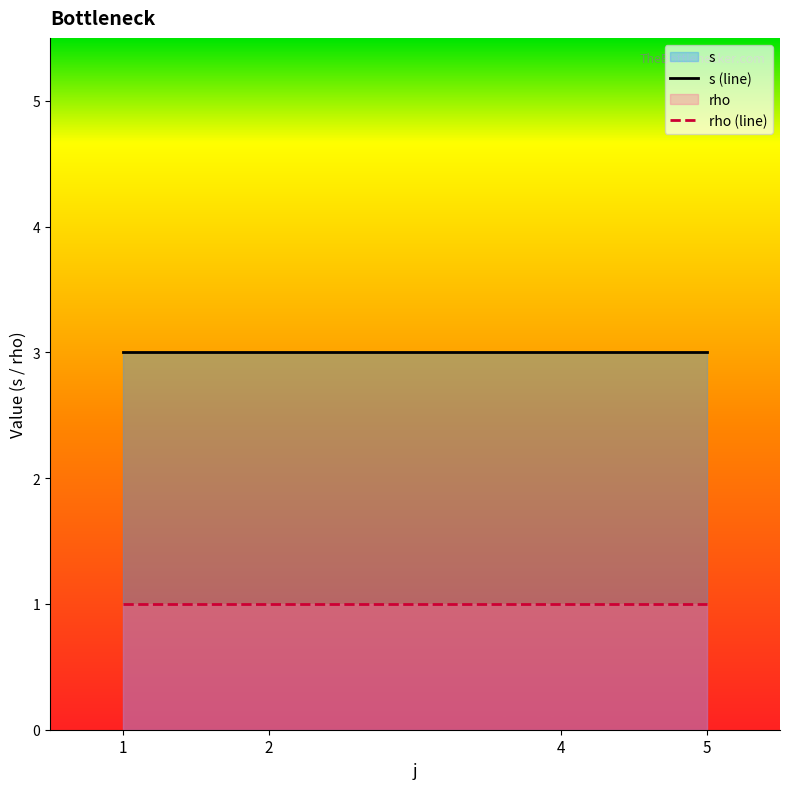

Reading left to right, extract all data points from this chart.

s (line): 1=3	2=3	4=3	5=3
rho (line): 1=1	2=1	4=1	5=1